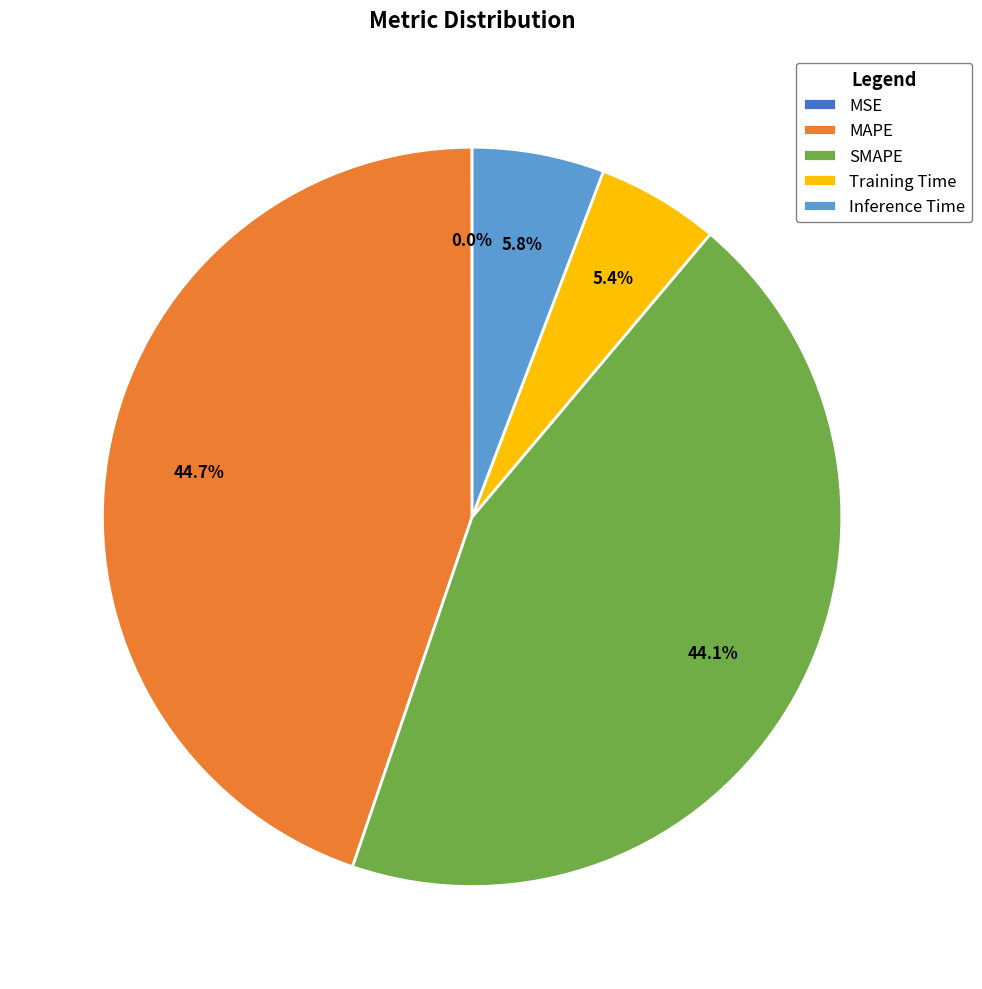

To the nearest percent, what portion does SMAPE represent?

44%